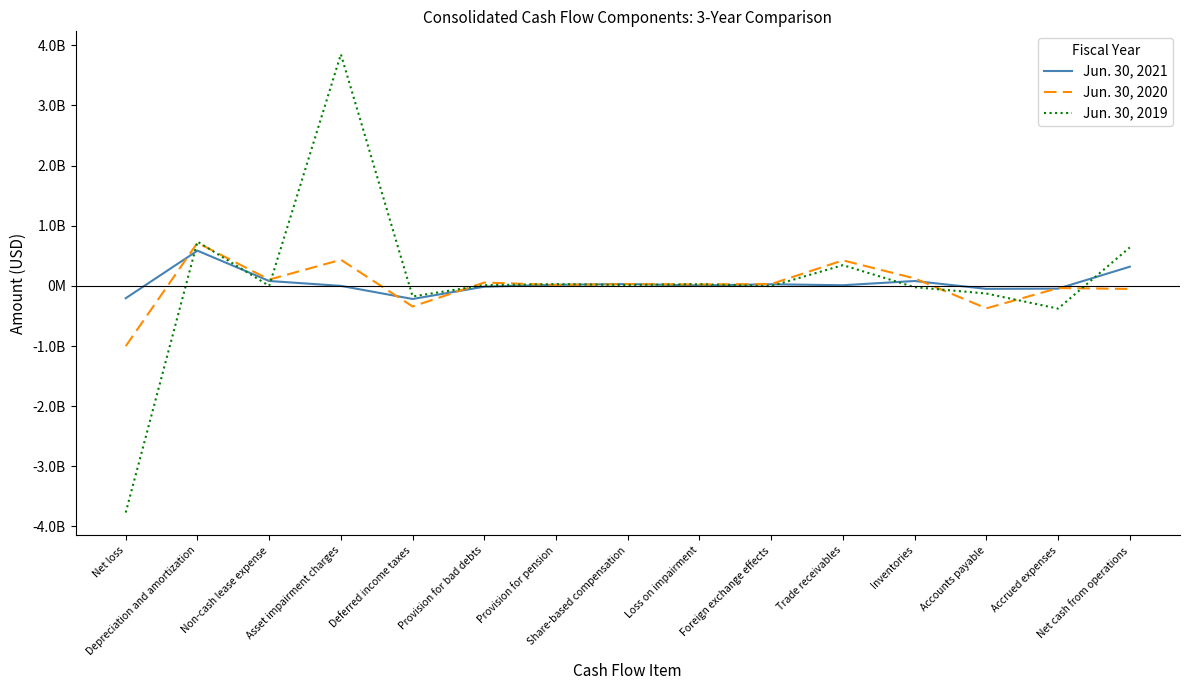

True or false: Jun. 30, 2019 has more than 0 points higher than both neighbors.

True